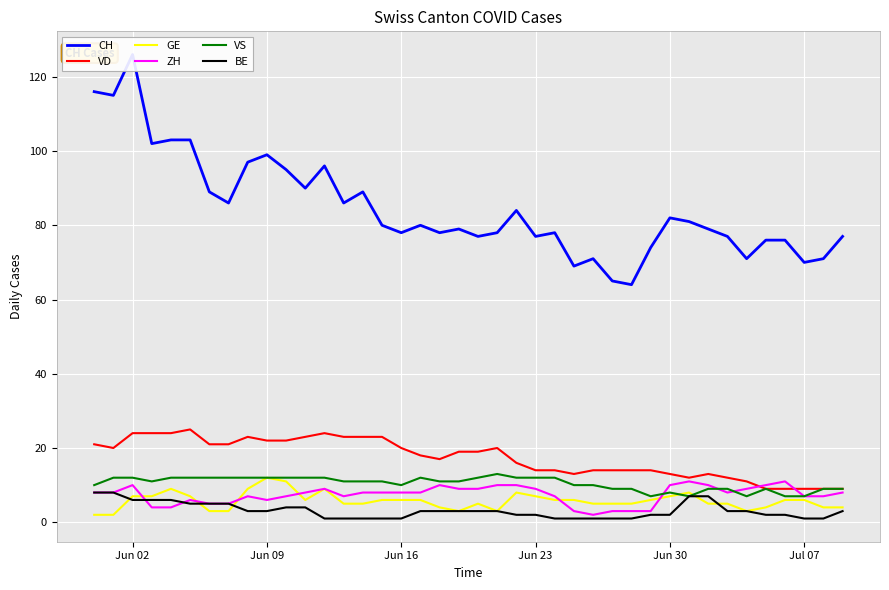

True or false: CH and VS cross at least once.

False